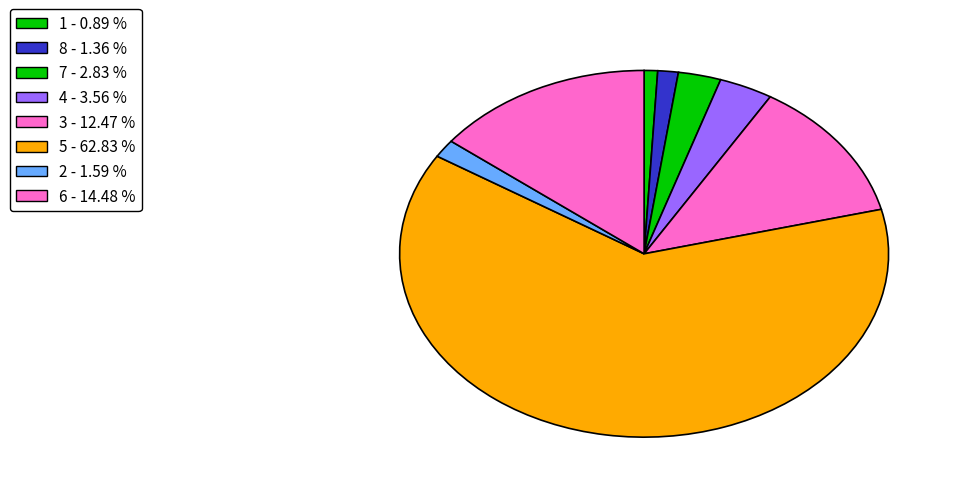

True or false: 8 accounts for 1% of the total.

True